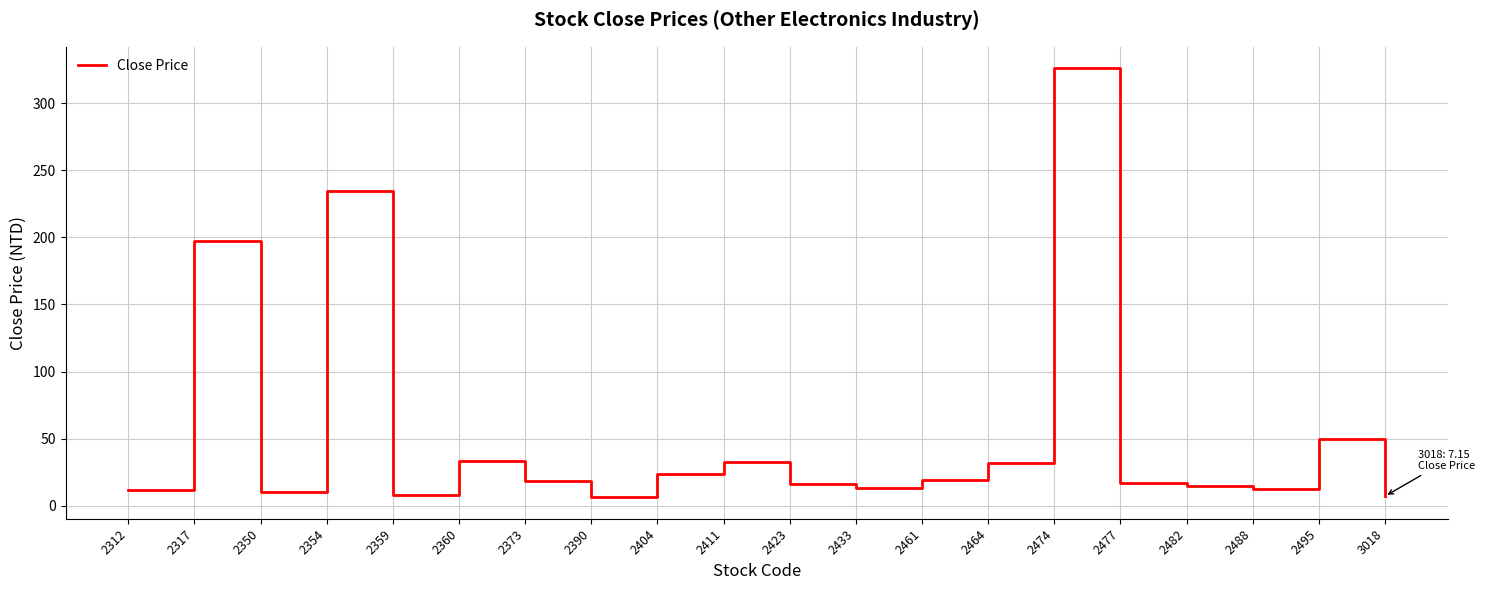

How many lines are shown in the chart?

1